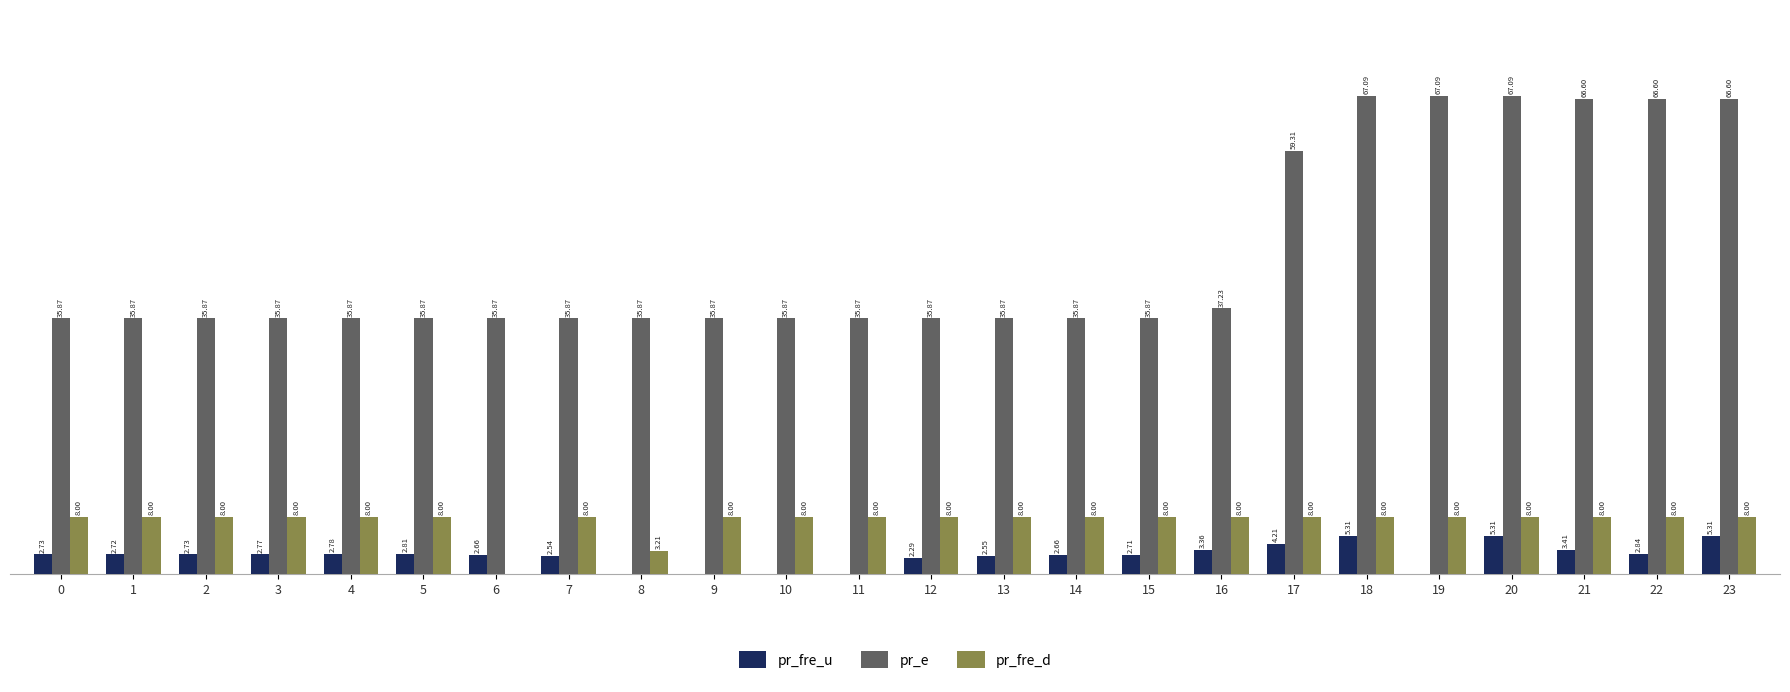

Is the value of pr_e at 12 greater than the value of pr_fre_u at 18?

Yes